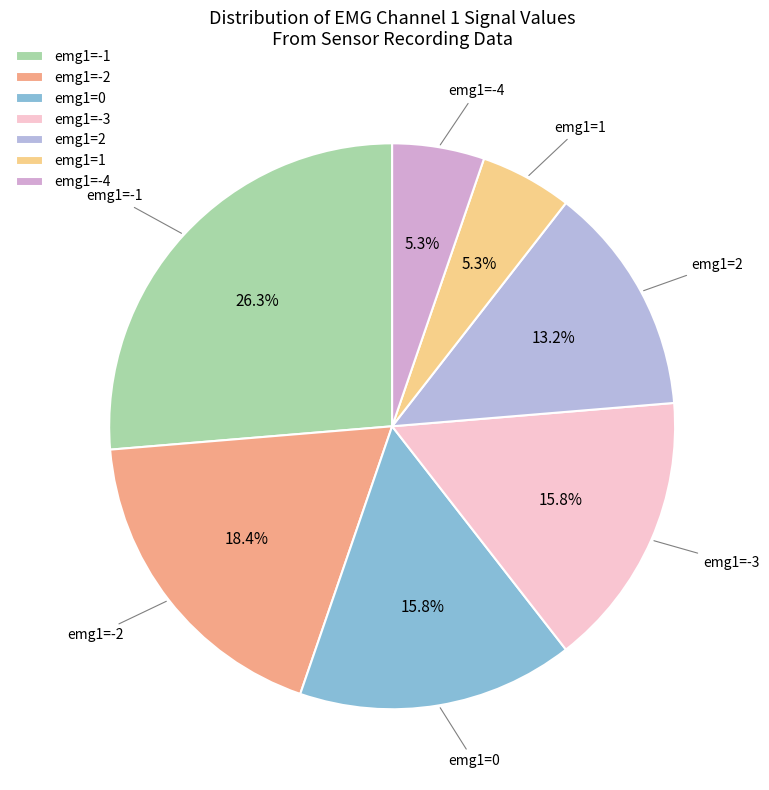

Is there a majority slice in this chart?

No